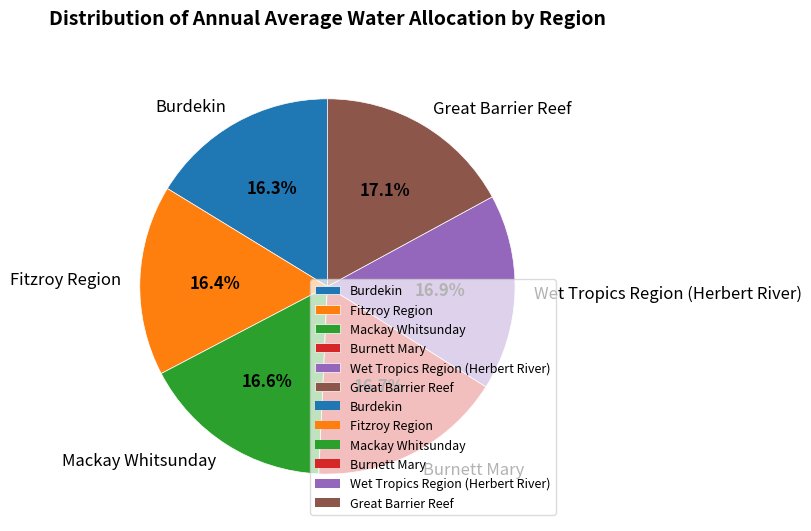

How many slices are in this pie chart?

6